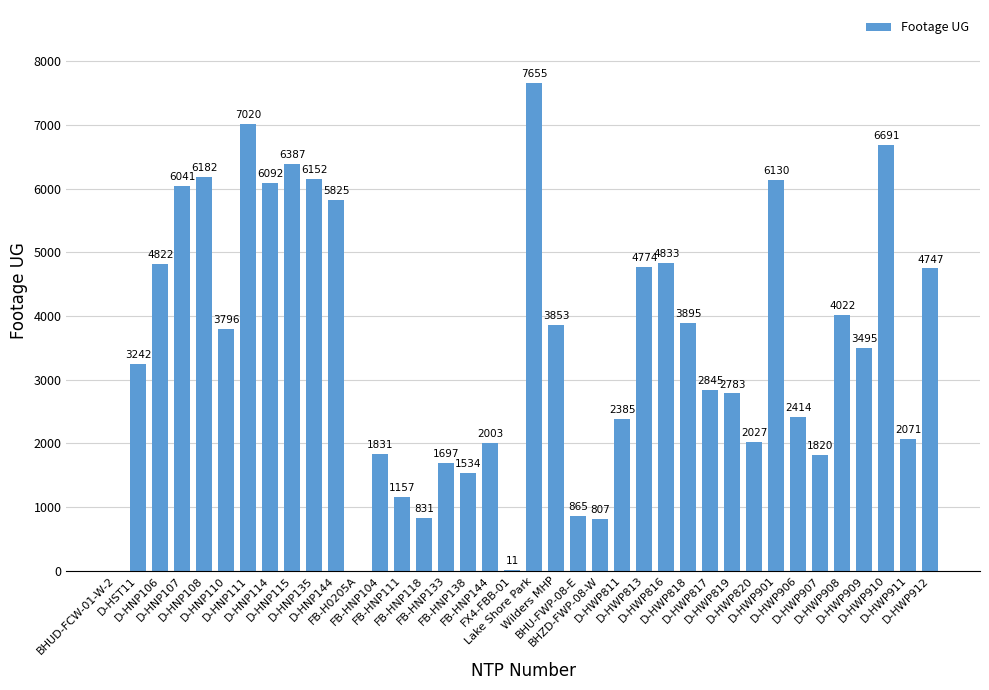

What is the maximum value shown in the chart?

7655